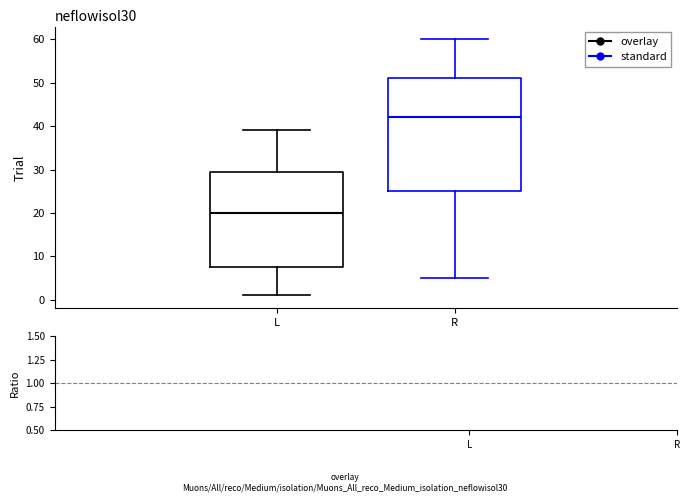

Reading left to right, transcribe this box plot: for each box, give where its median line is, the range the box spans, and where its two whiskers end, as read against the y-axis. The values are not printed on the chart, so give them approximately, as read against the axis.

L: median 20, box 8 to 30, whiskers 1 to 39
R: median 42, box 25 to 51, whiskers 5 to 60